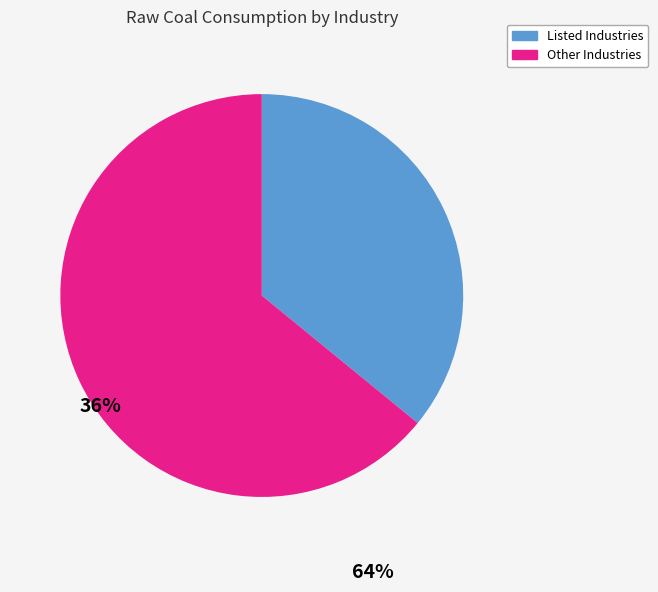

Does any single category account for the majority?

Yes